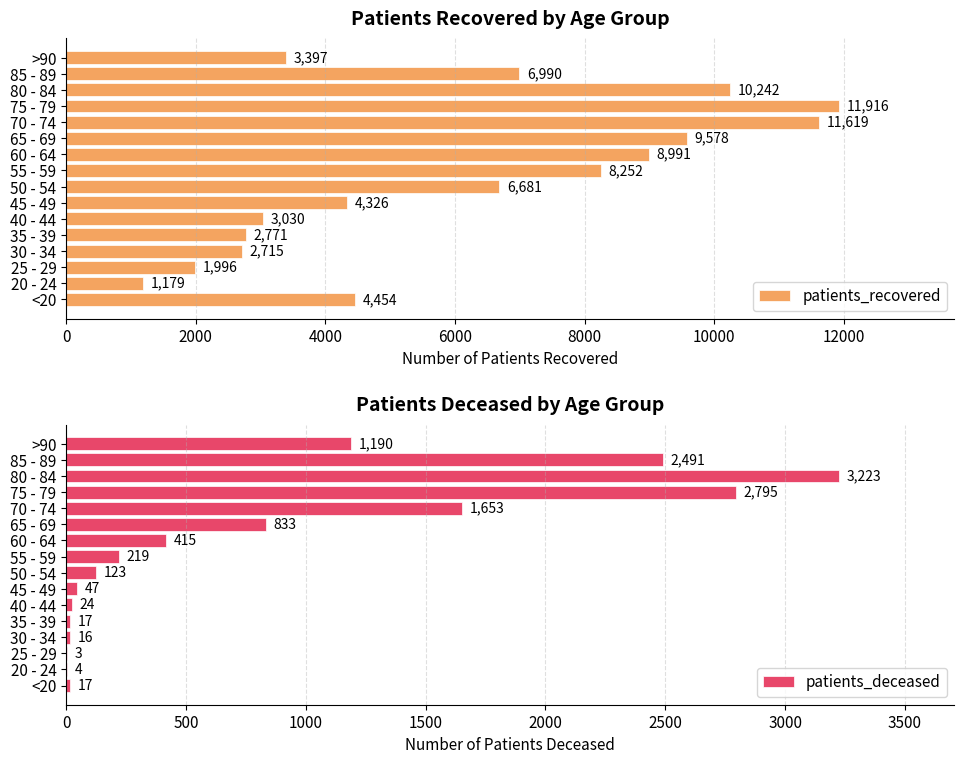

How many values in the patients_deceased series exceed 219?

7